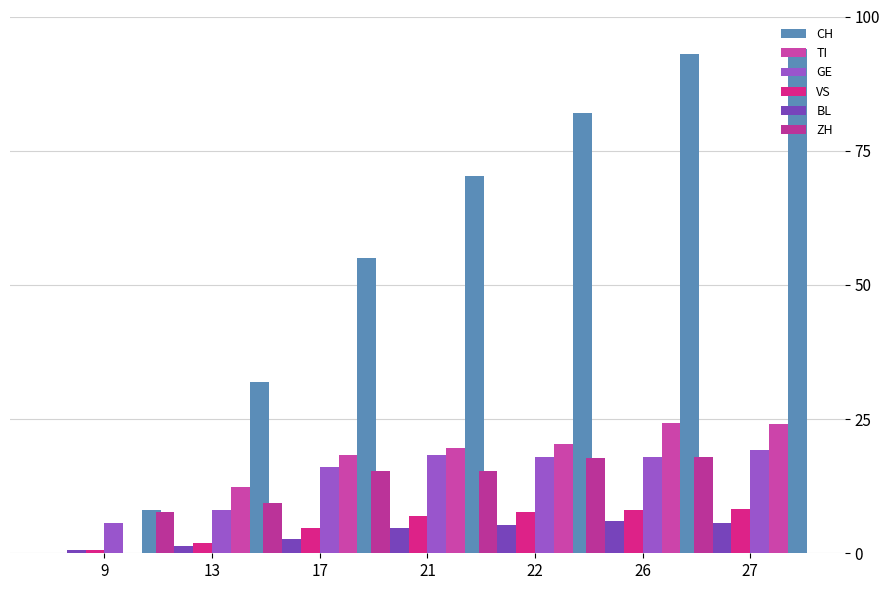

How many bars are there in total?

42